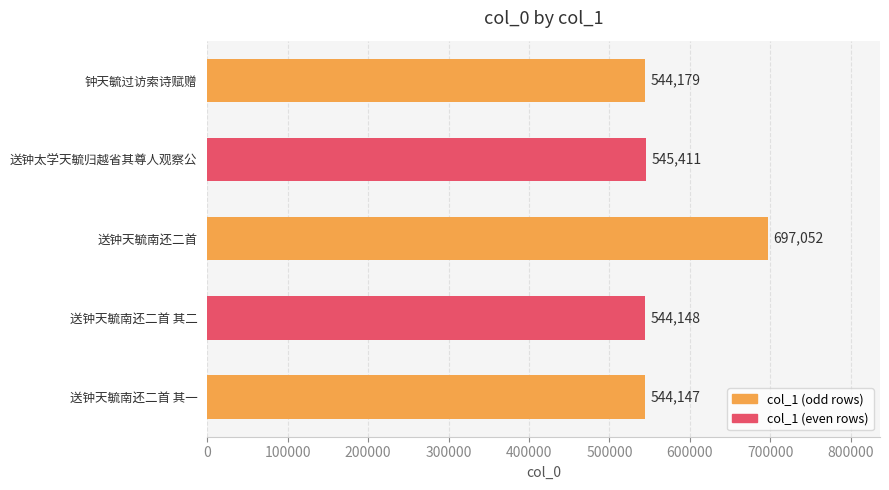

What is the label of the 5th bar from the bottom?

钟天毓过访索诗赋赠